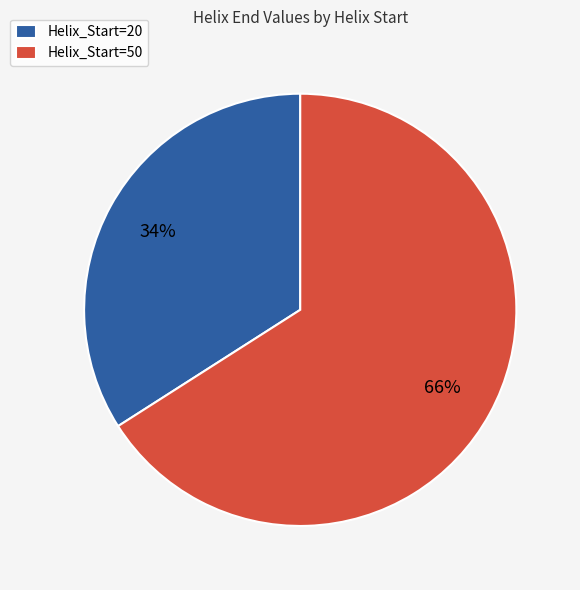

Approximately how many times larger is the value at Helix_Start=20 compared to Helix_Start=50?

0.5